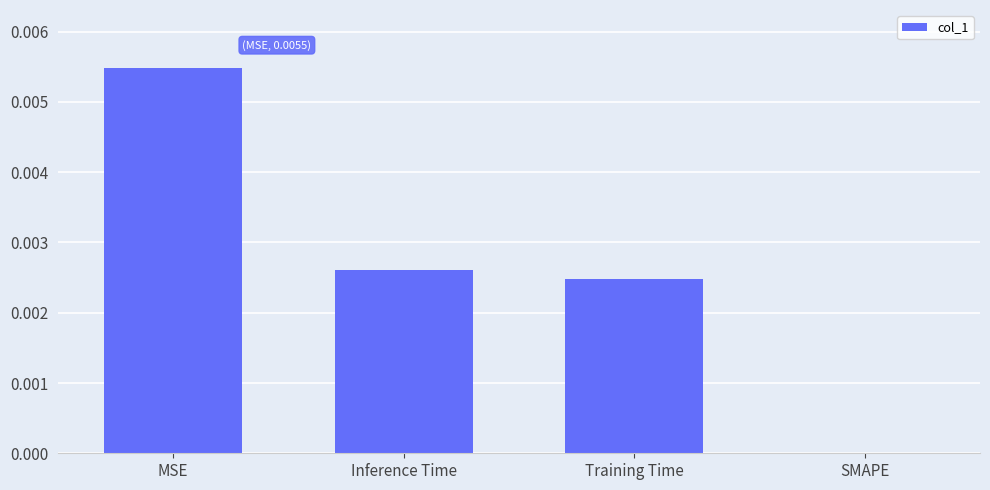

Which label corresponds to the largest value in the chart?

MSE